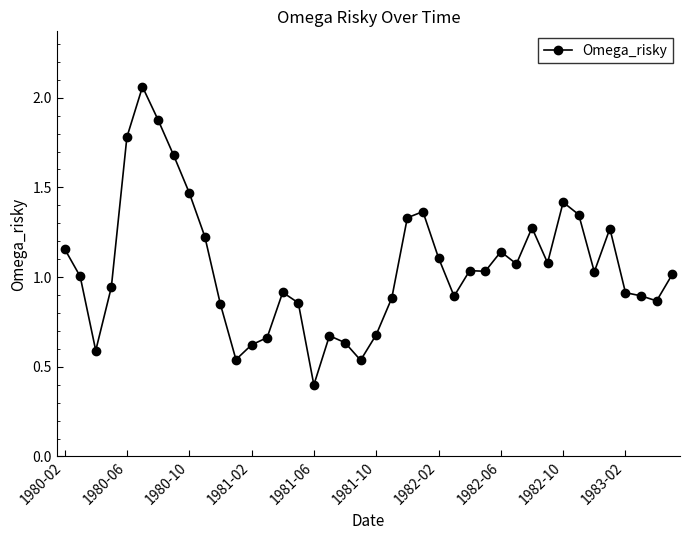

What is the sum of all values?

42.1